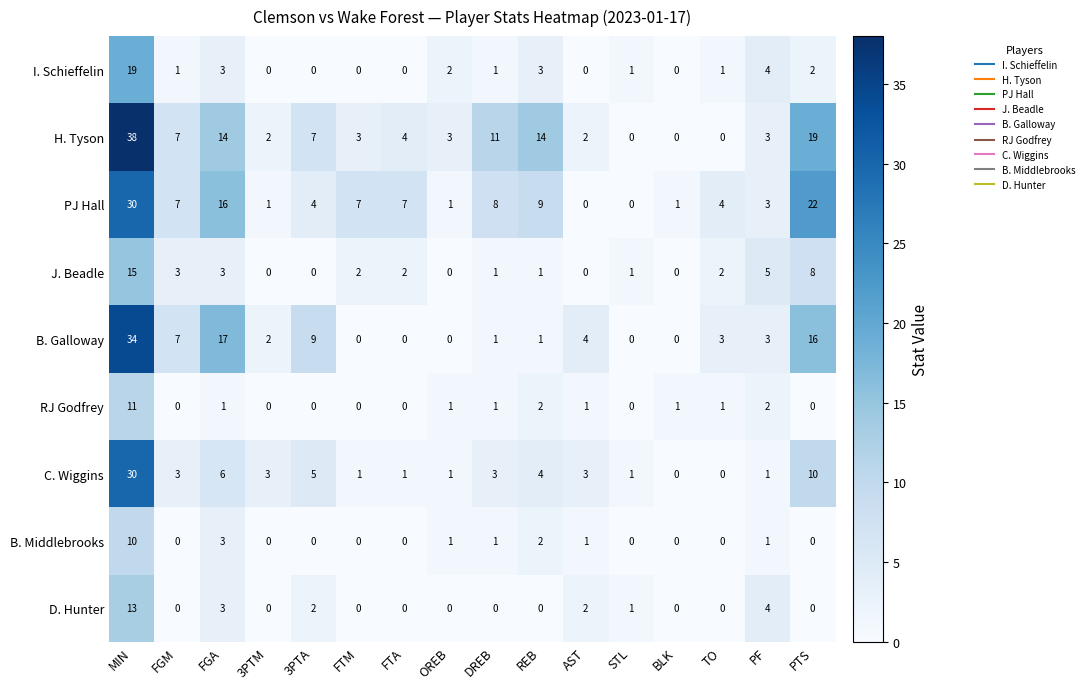

What is the spread (max minus min) of values at 3PTM?

3